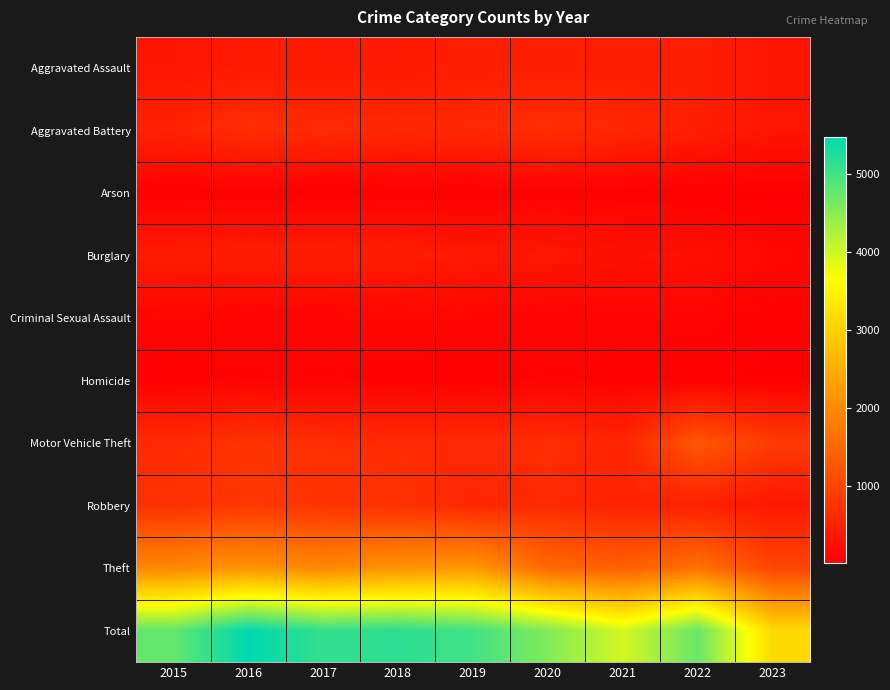

What is the difference between the highest and lowest values at 2020?

4501